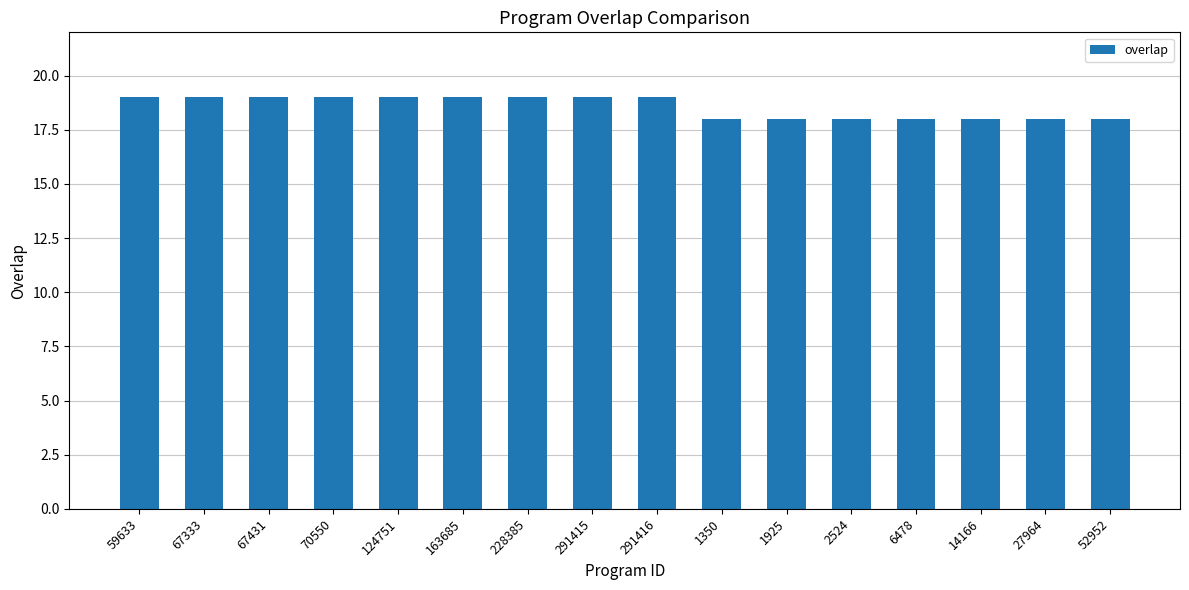

Reading left to right, transcribe all the data shown in this chart.

19	19	19	19	19	19	19	19	19	18	18	18	18	18	18	18